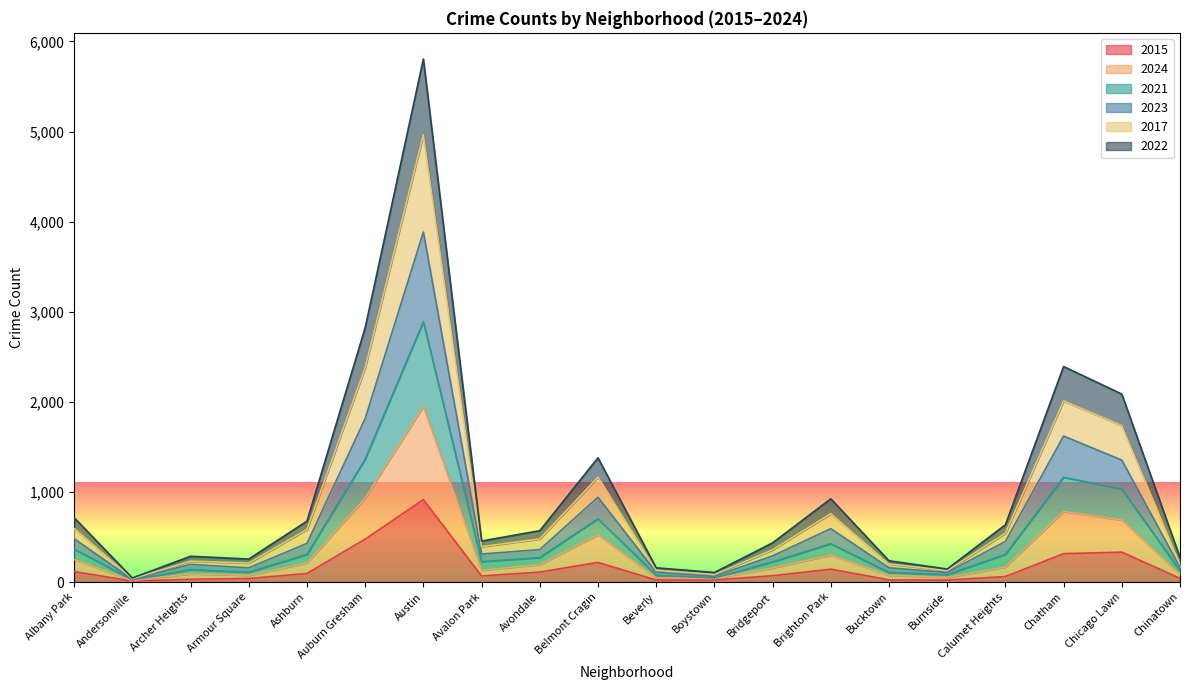

At which label is 2022 closest to 983?

Auburn Gresham